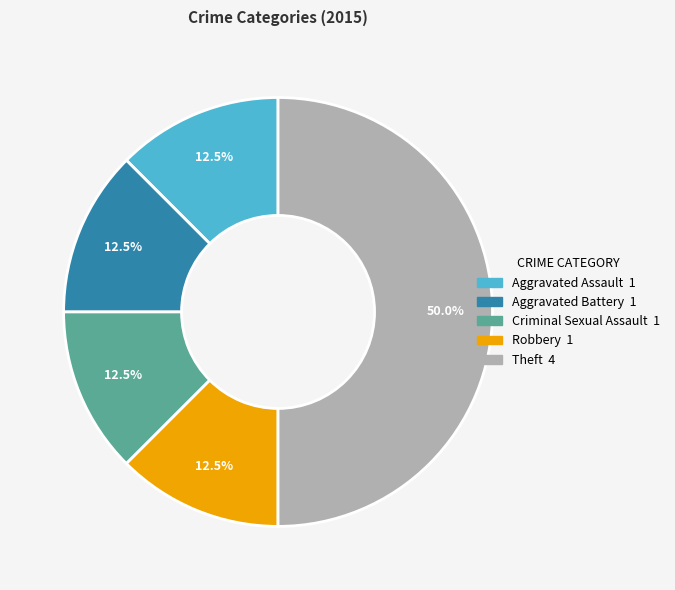

What is the ratio of the value at Aggravated Assault to the value at Criminal Sexual Assault?

1.0